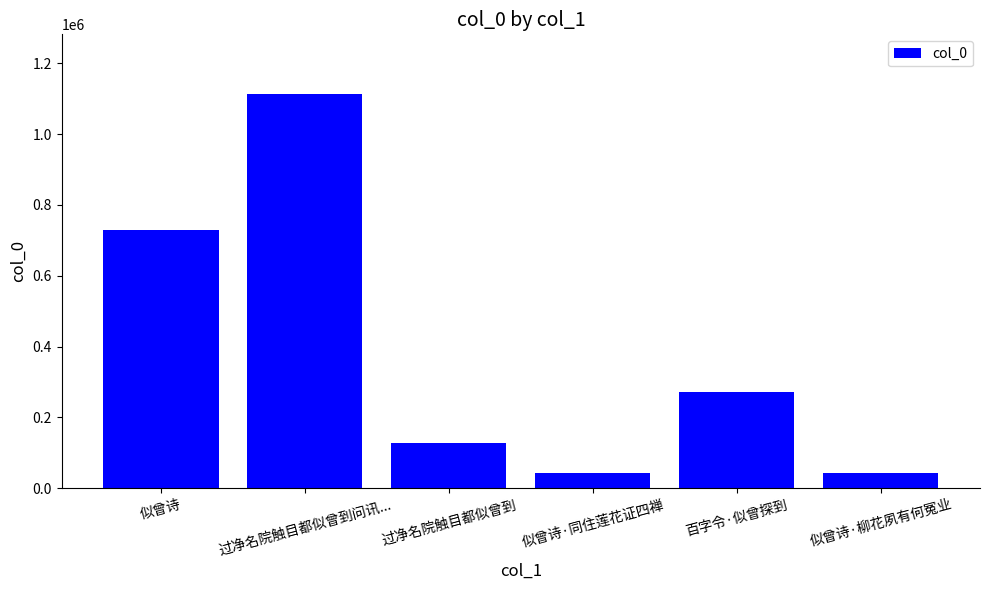

What position from the left is 似曾诗?

1